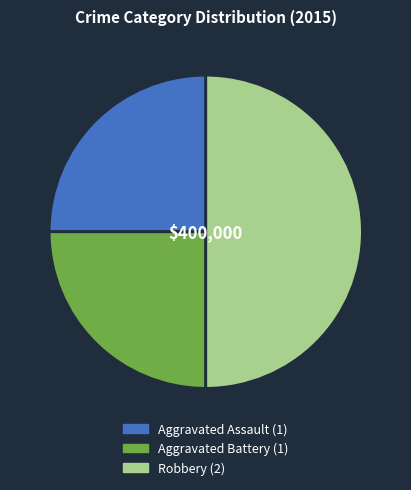

Count the number of slices in the pie.

3